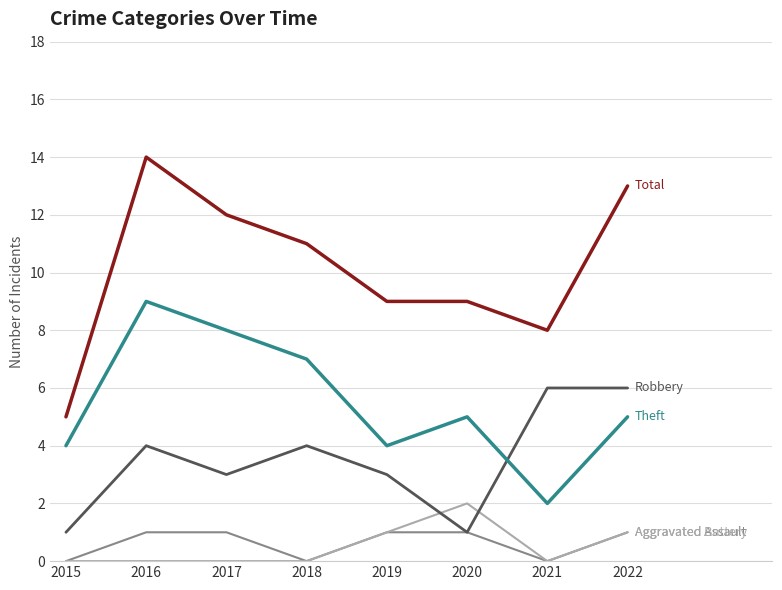

What is the total value across all series at 2018?

22